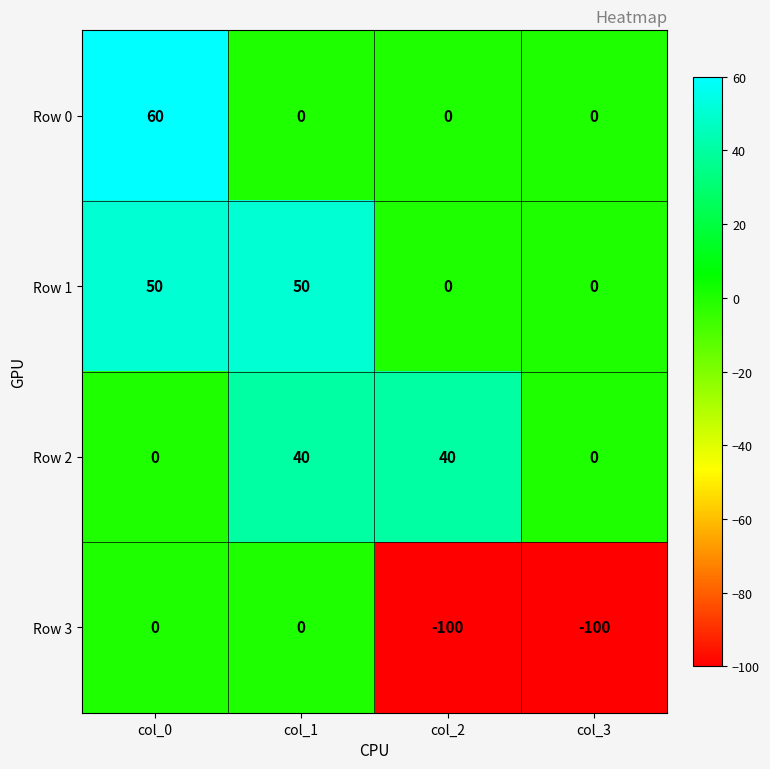

Is the value of Row 2 at col_2 greater than the value of Row 1 at col_1?

No